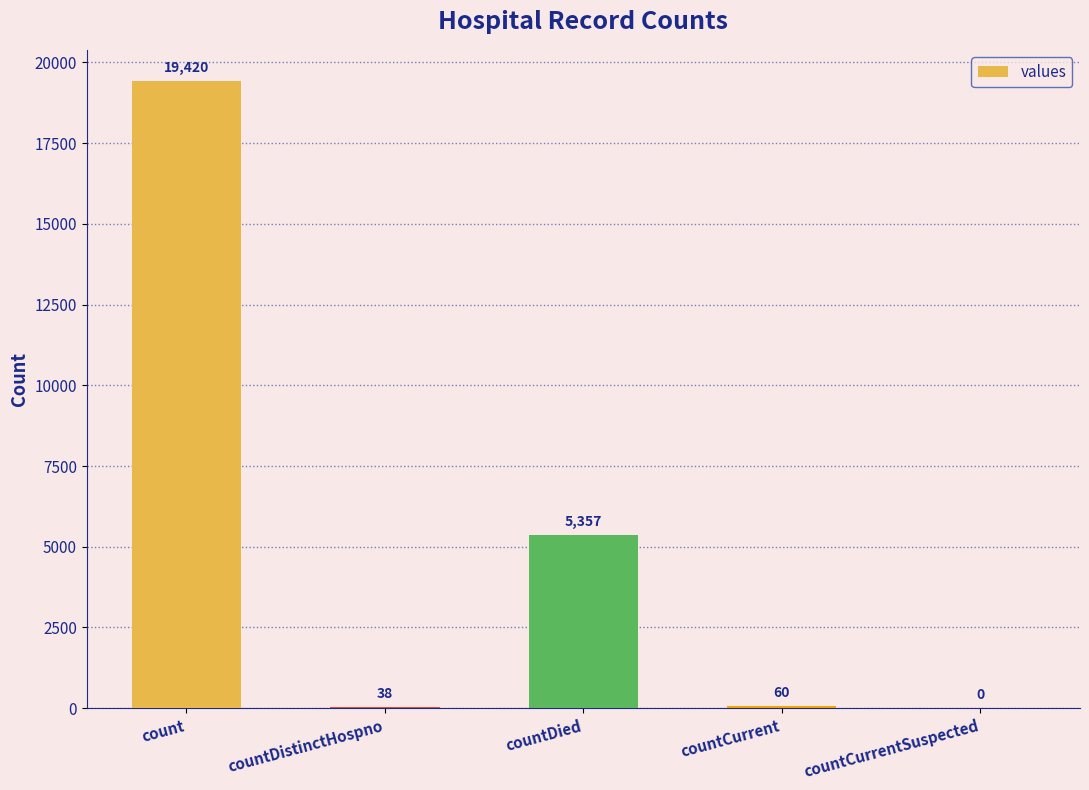

Does the chart contain stacked bars?

No